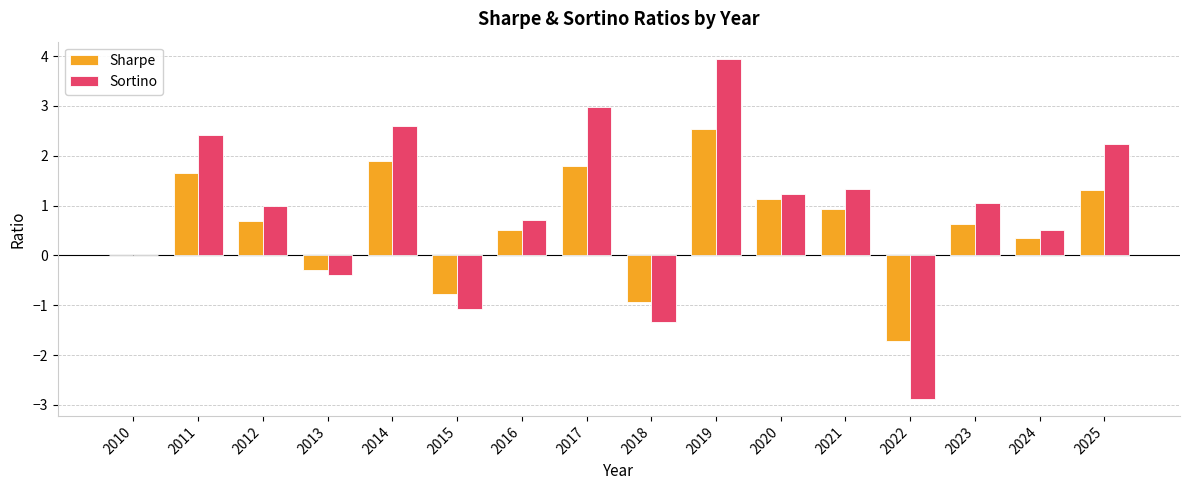

How many data points does each series have?

16